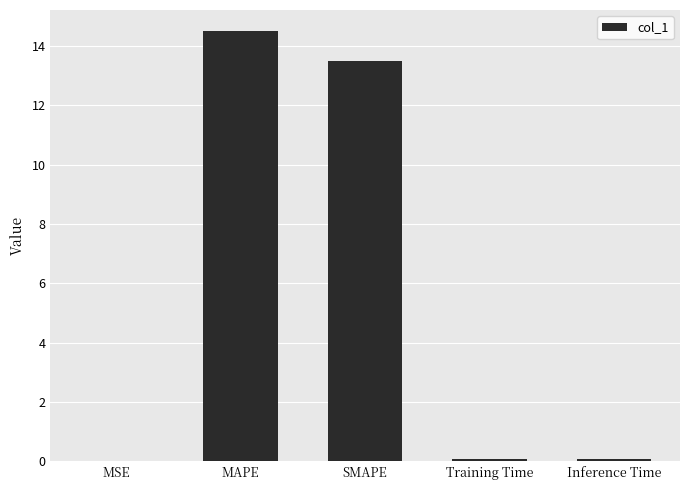

At which label is the value closest to 7?

SMAPE